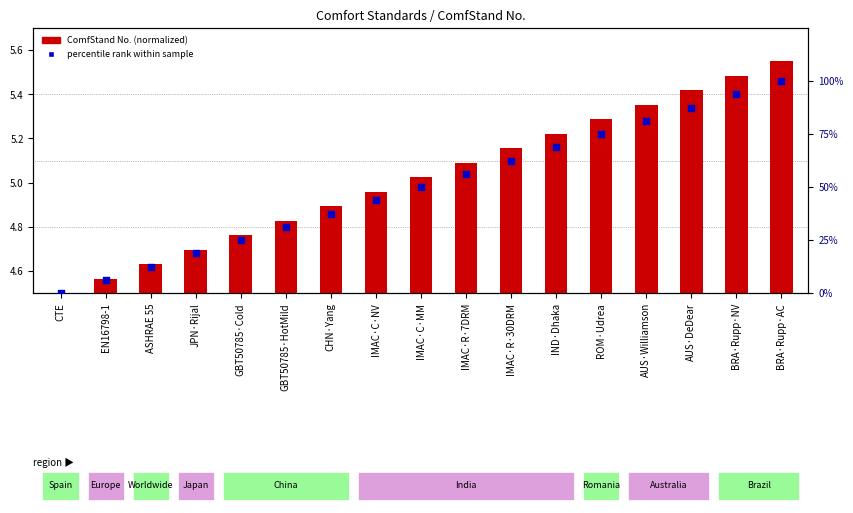

At how many categories does at least one series exceed 18?

14